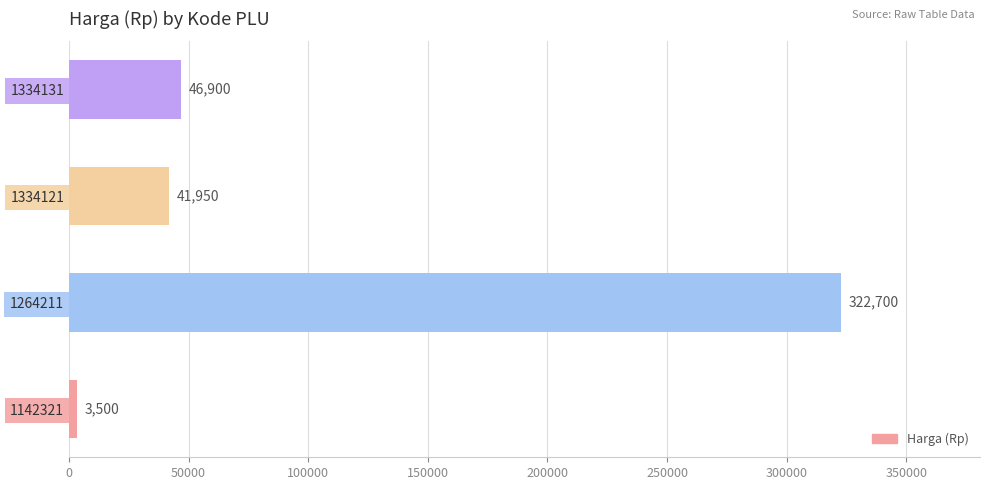

Does the chart contain stacked bars?

No